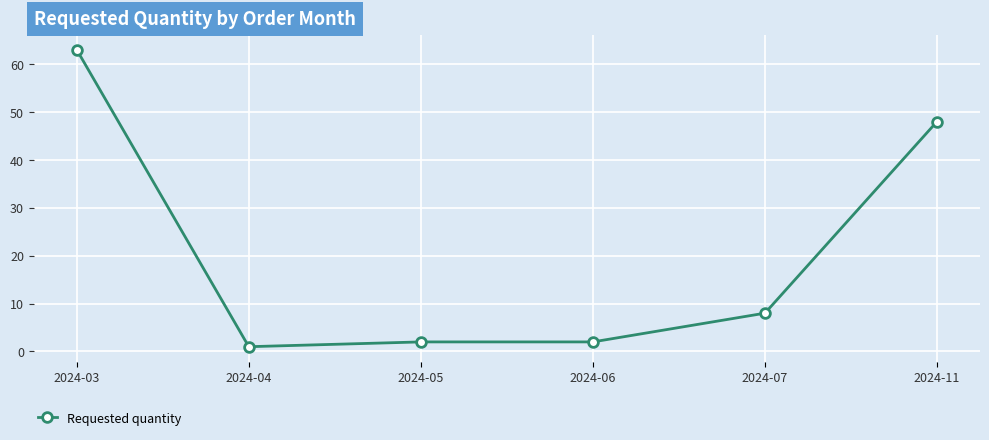

How many values are below 8?

3